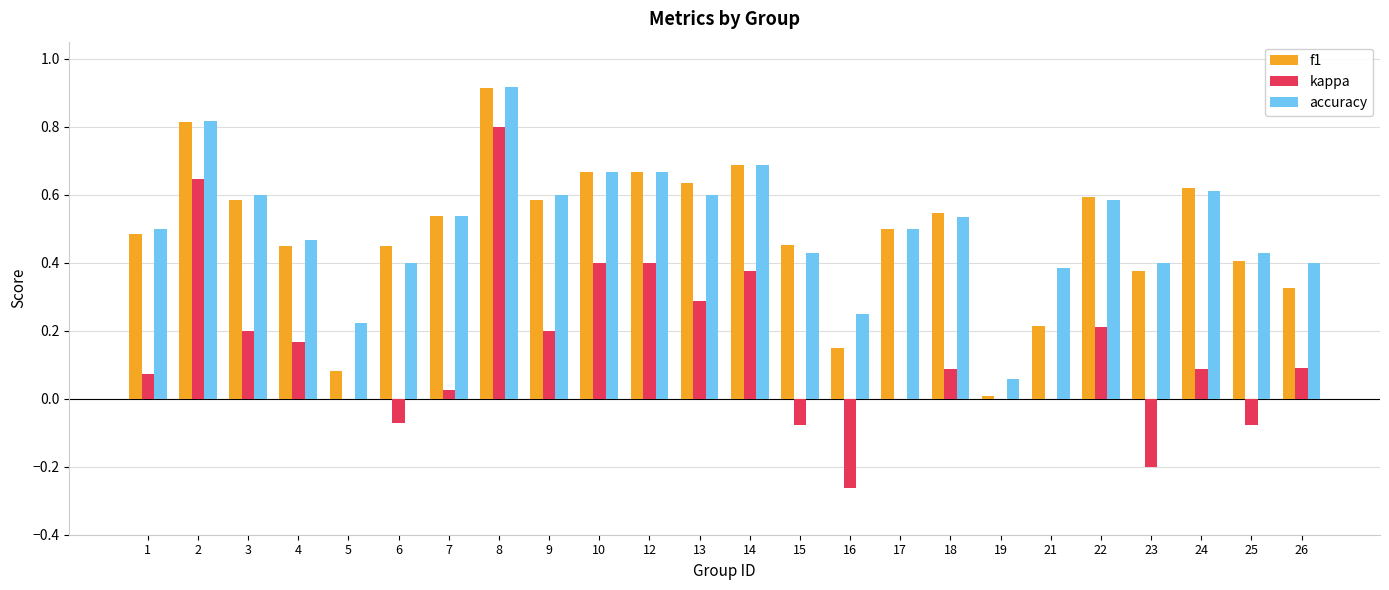

Is the value of f1 at 17 greater than the value of kappa at 23?

Yes